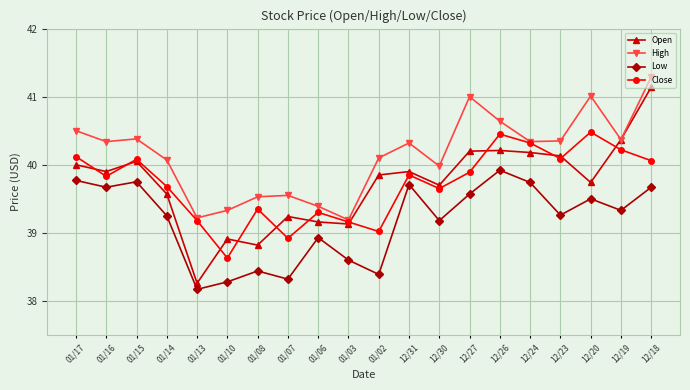

In Close, how many points are higher than both neighbors (excluding endpoints)?

6